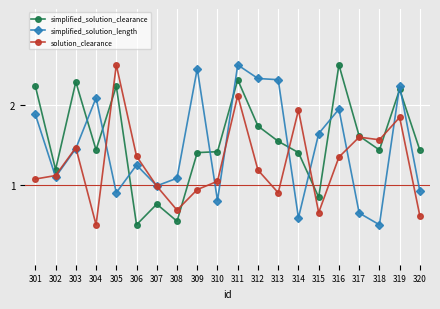

True or false: solution_clearance and simplified_solution_length intersect in this chart.

True